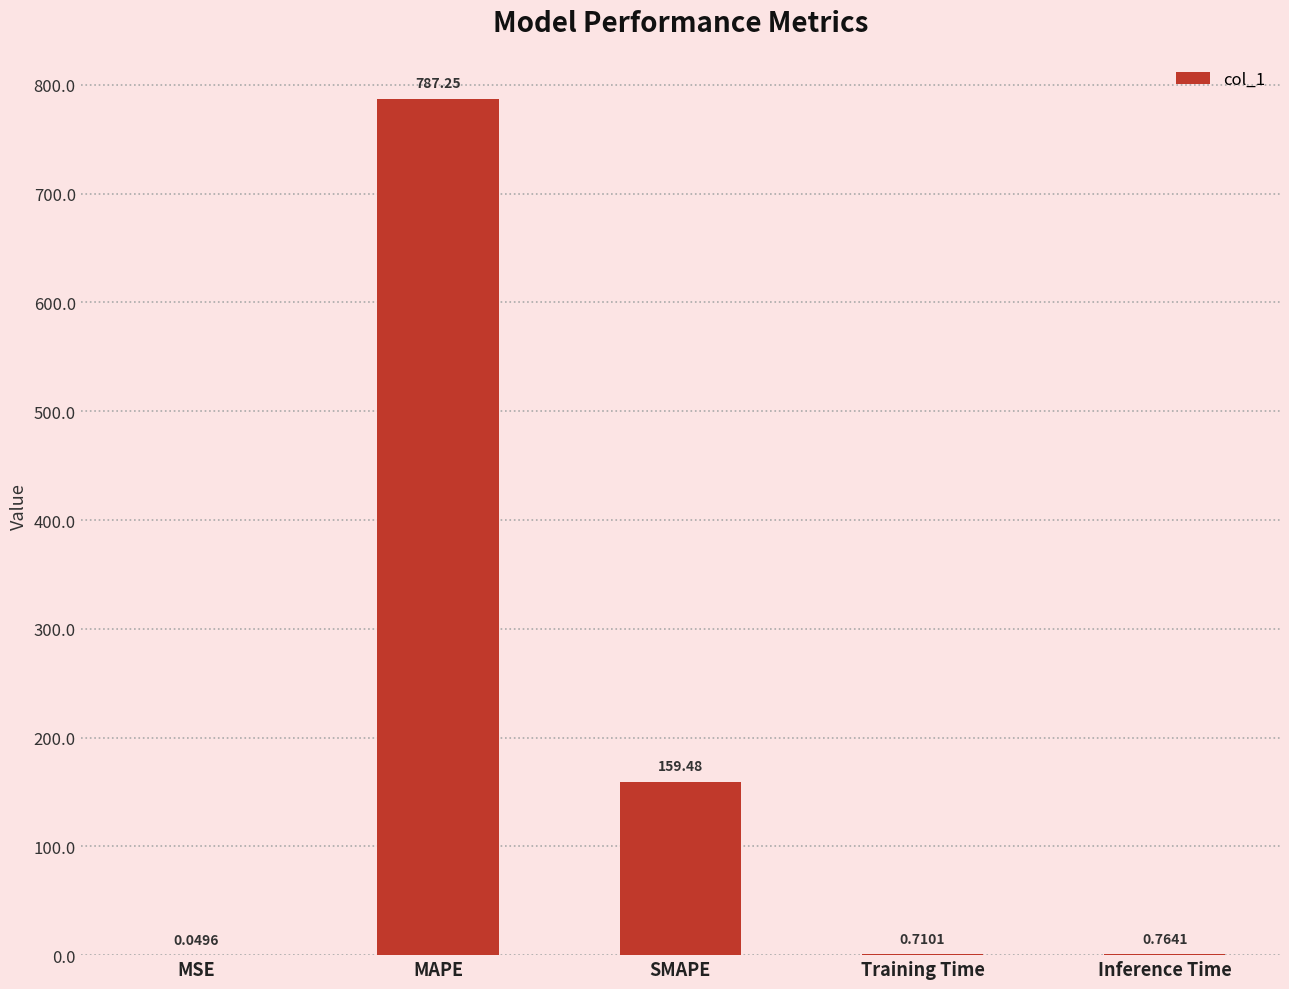

What is the sum of the values at MSE and MAPE?

787.3